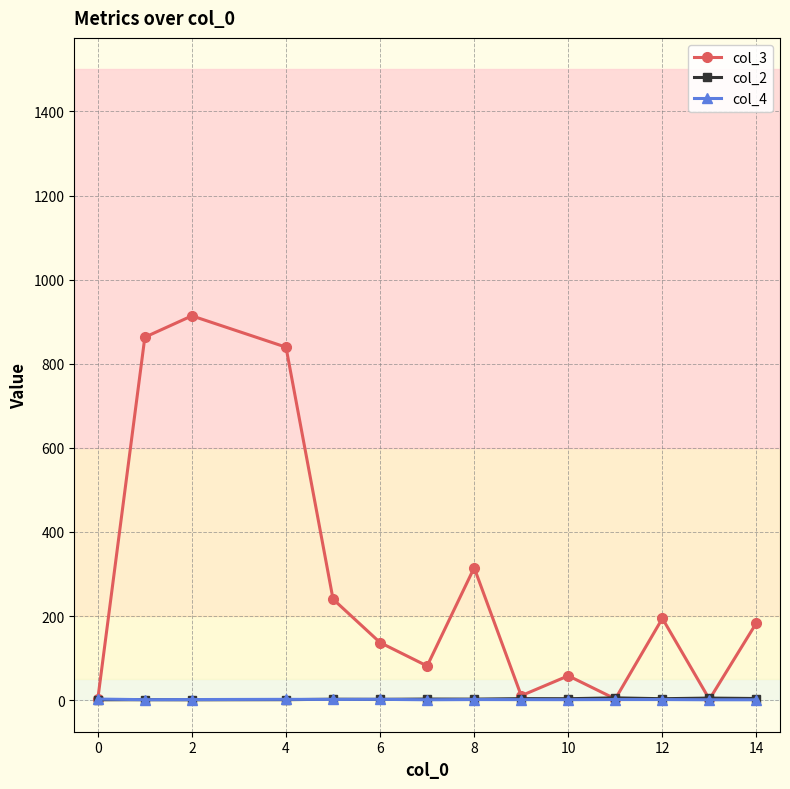

What is the value of the col_3 point at the 10th from the left?

58.0